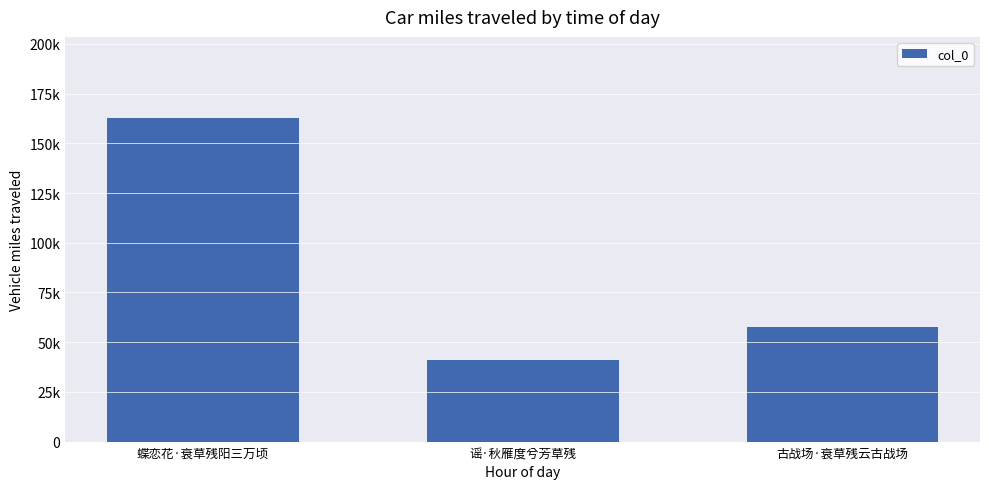

Does the chart contain any negative values?

No